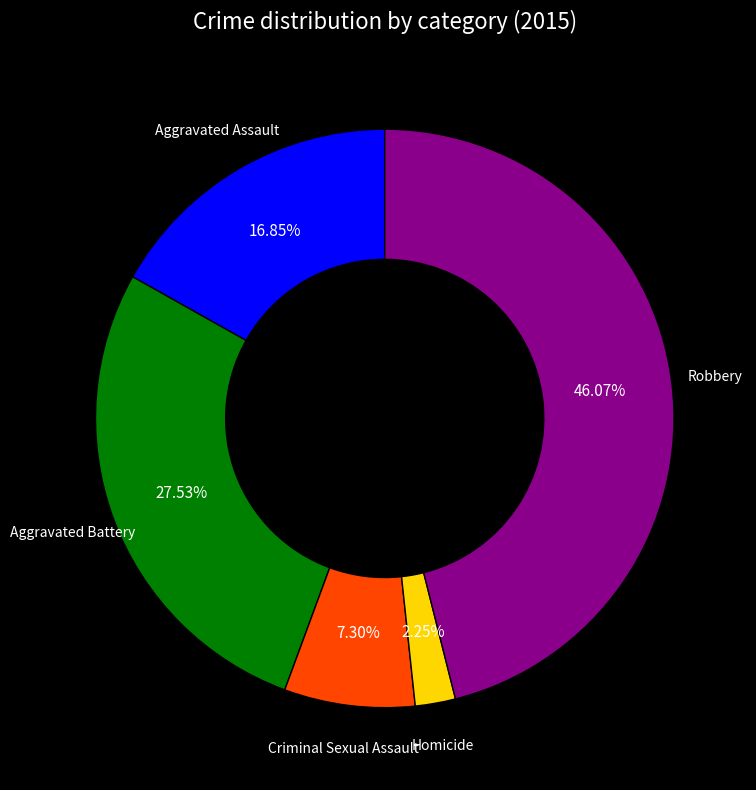

Is there a majority slice in this chart?

No